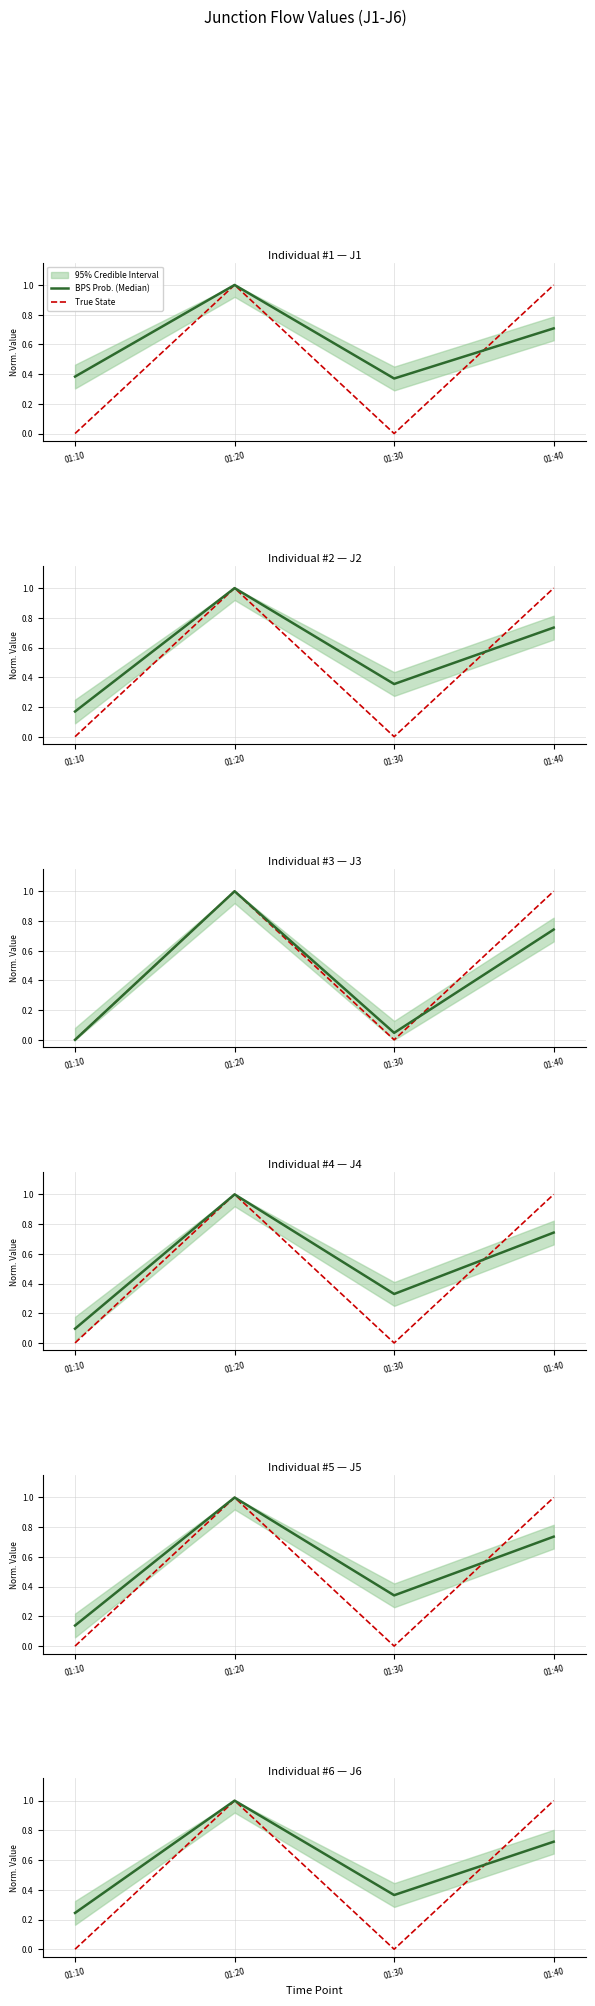

Is it true that BPS Prob. (Median) equals 0.2 at 01:10?

True